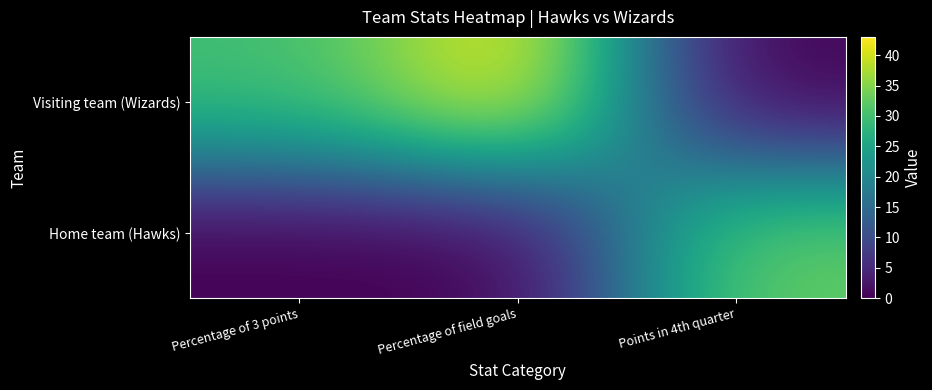

Which series has the largest total across all categories?

Visiting team (Wizards)